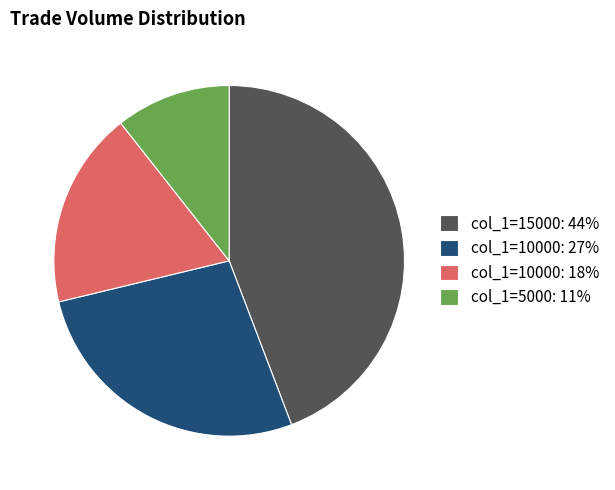

Rank the categories by value from lowest to highest.

col_1=5000: 11%, col_1=10000: 18%, col_1=10000: 27%, col_1=15000: 44%